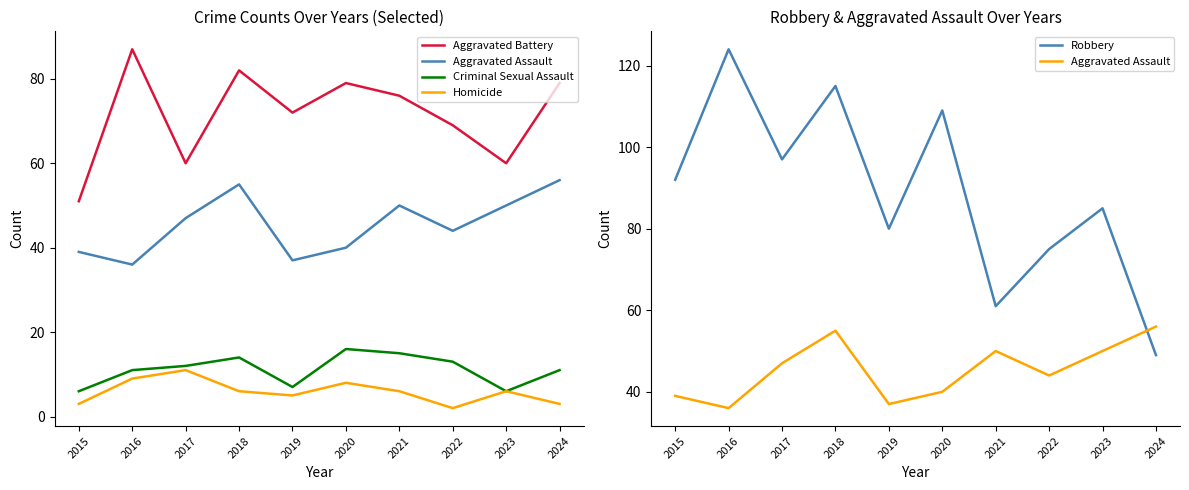

What is the value of the Aggravated Battery point at the 6th from the left?

79